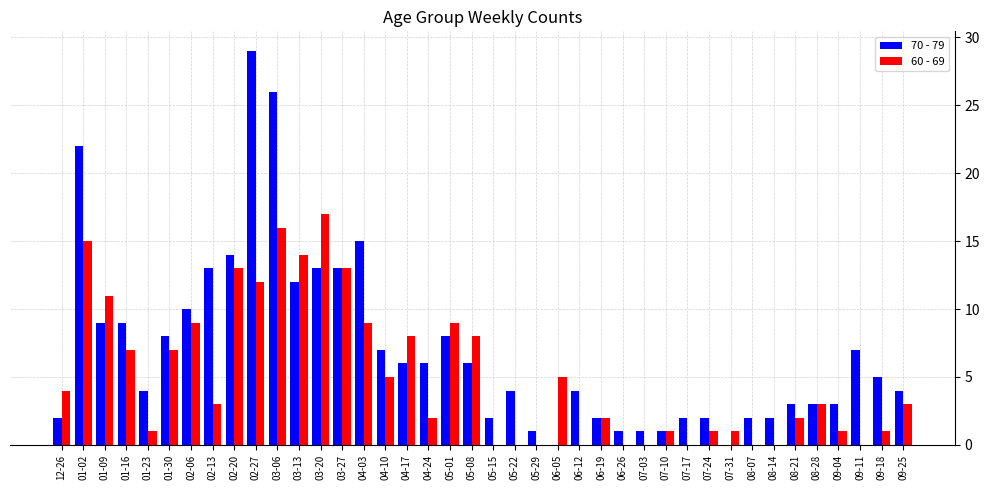

What is the sum of the 70 - 79 values at 02-20 and 07-31?

14